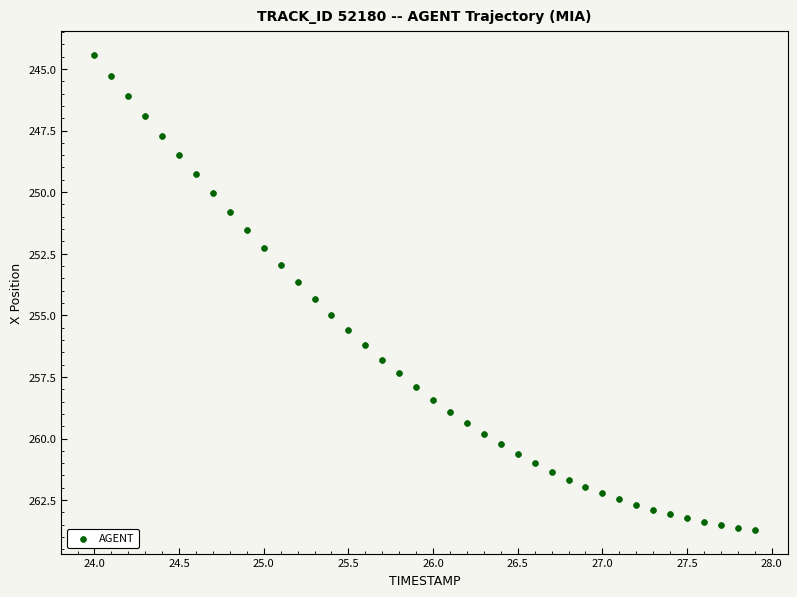

What is the range of Y values (max minus min)?

19.3